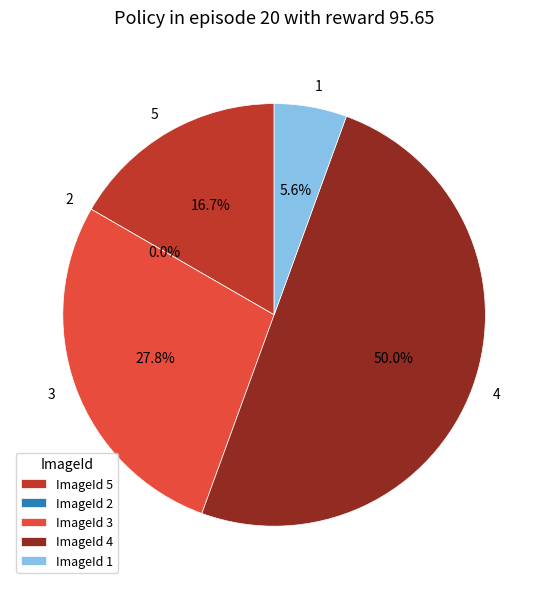

To the nearest percent, what is the combined percentage of 4 and 1?

56%